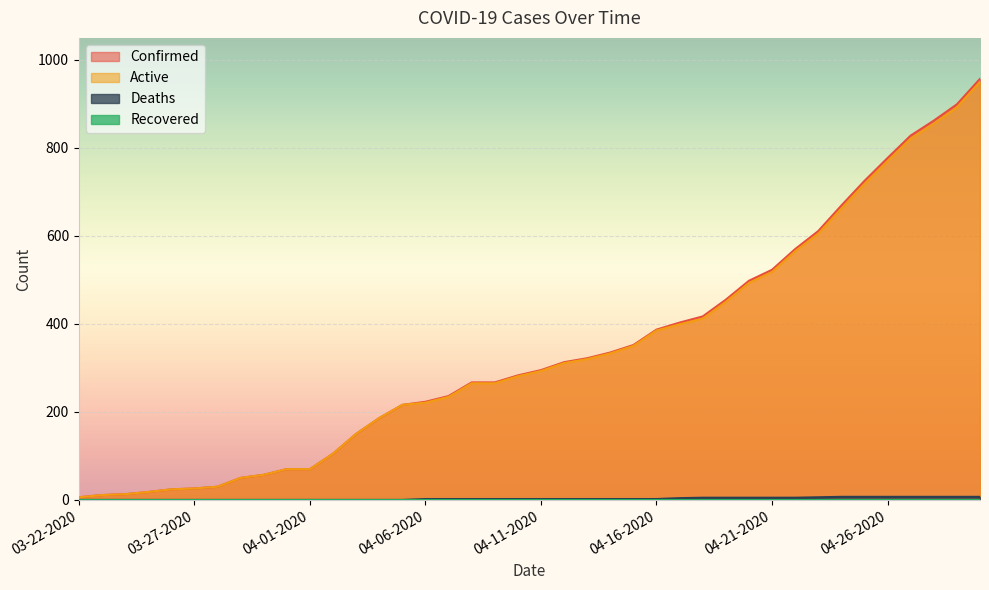

What is the value of the Confirmed point at the 12th from the left?

105